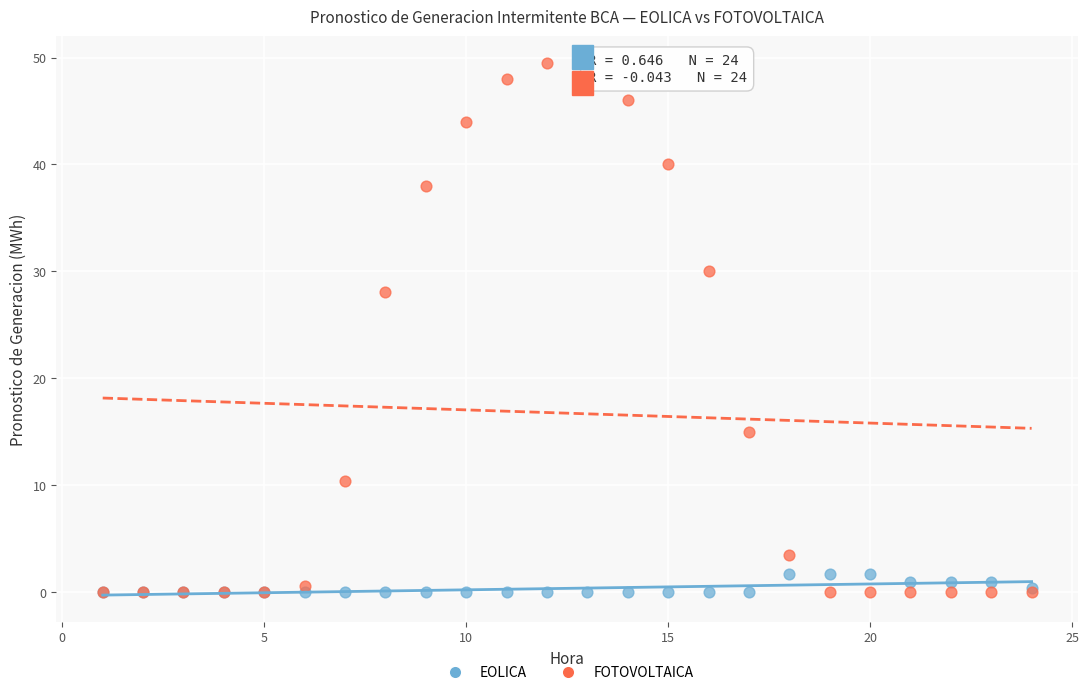

Across all series, what Y value is closest to 24?

28.1